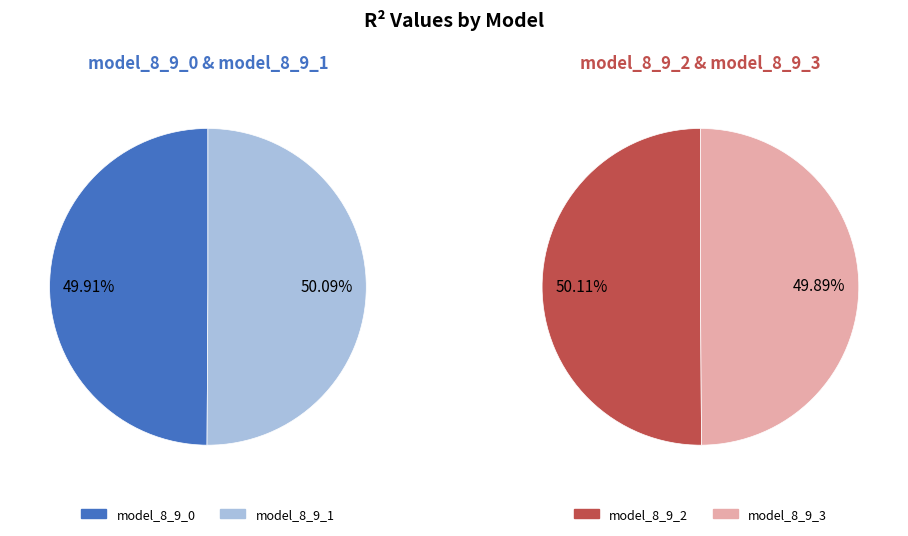

How much of the chart is everything except model_8_9_0?

75.0%